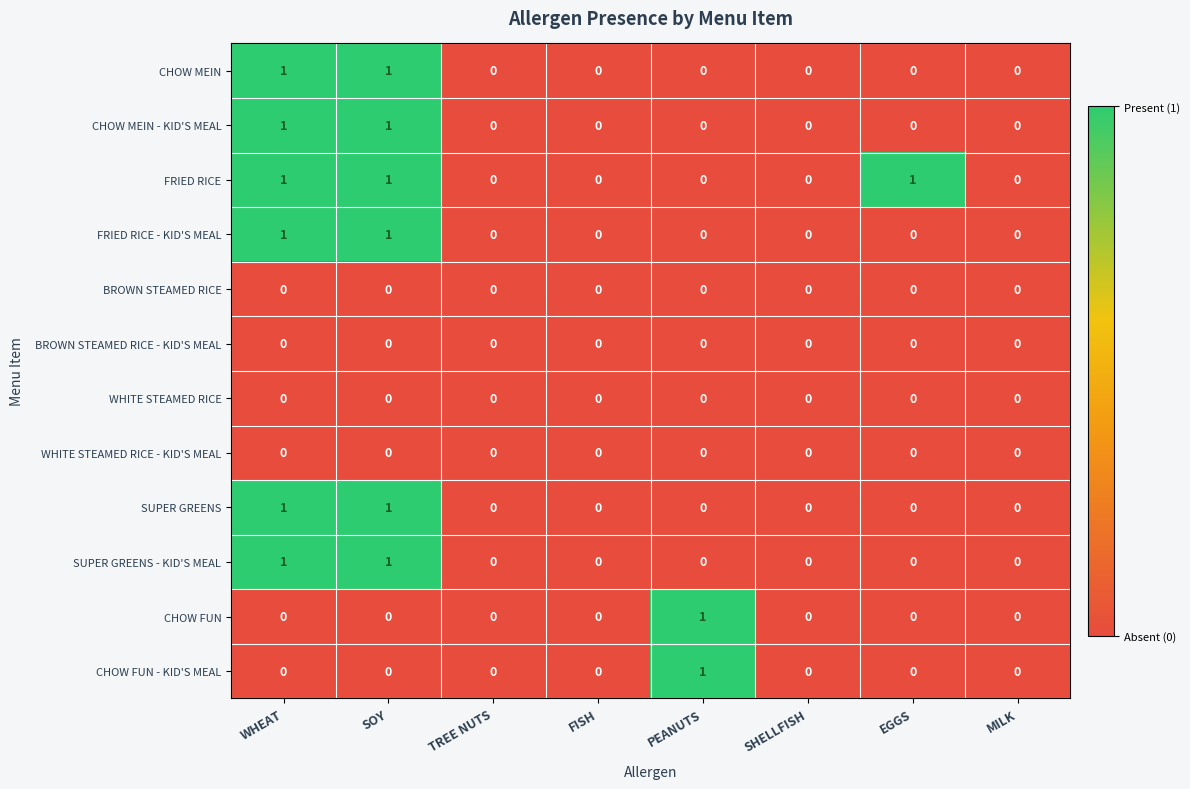

Is it true that SUPER GREENS equals 0 at MILK?

True